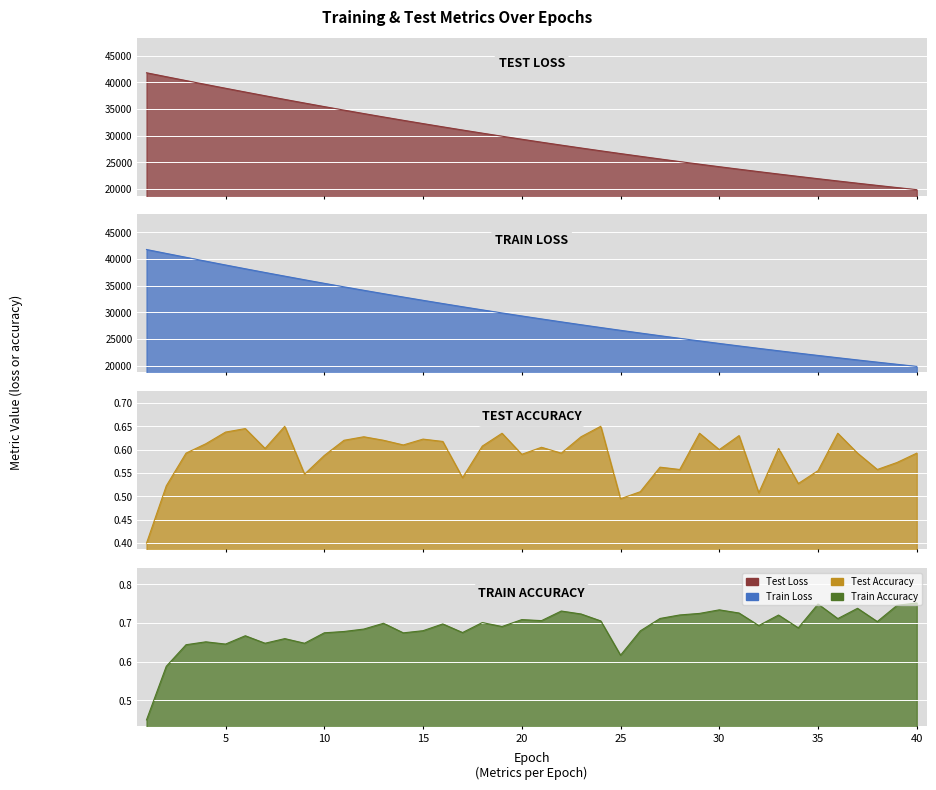

Reading left to right, extract all data points from this chart.

test_loss: 41770.1	41036.0	40310.4	39586.8	38873.4	38168.1	37470.5	36784.5	36107.6	35440.2	34783.7	34137.4	33501.3	32875.6	32260.4	31654.7	31059.6	30474.3	29899.6	29333.6	28778.0	28231.5	27695.2	27167.9	26649.9	26140.8	25640.3	25149.1	24666.6	24192.2	23726.9	23270.1	22820.8	22379.9	21946.4	21521.4	21103.4	20693.5	20290.5	19894.9
train_loss: 41765.9	41032.6	40309.6	39585.5	38871.8	38167.2	37469.6	36783.5	36106.3	35439.3	34782.9	34136.7	33500.7	32874.7	32260.0	31654.1	31058.7	30473.6	29898.9	29333.0	28777.4	28230.9	27694.4	27167.3	26649.1	26139.9	25639.5	25148.3	24666.0	24191.7	23726.3	23269.1	22820.0	22379.0	21945.6	21520.7	21102.6	20692.6	20289.7	19894.2
test_accuracy: 0.4	0.5	0.6	0.6	0.6	0.6	0.6	0.6	0.5	0.6	0.6	0.6	0.6	0.6	0.6	0.6	0.5	0.6	0.6	0.6	0.6	0.6	0.6	0.6	0.5	0.5	0.6	0.6	0.6	0.6	0.6	0.5	0.6	0.5	0.6	0.6	0.6	0.6	0.6	0.6
train_accuracy: 0.4	0.6	0.6	0.7	0.6	0.7	0.6	0.7	0.6	0.7	0.7	0.7	0.7	0.7	0.7	0.7	0.7	0.7	0.7	0.7	0.7	0.7	0.7	0.7	0.6	0.7	0.7	0.7	0.7	0.7	0.7	0.7	0.7	0.7	0.7	0.7	0.7	0.7	0.7	0.8